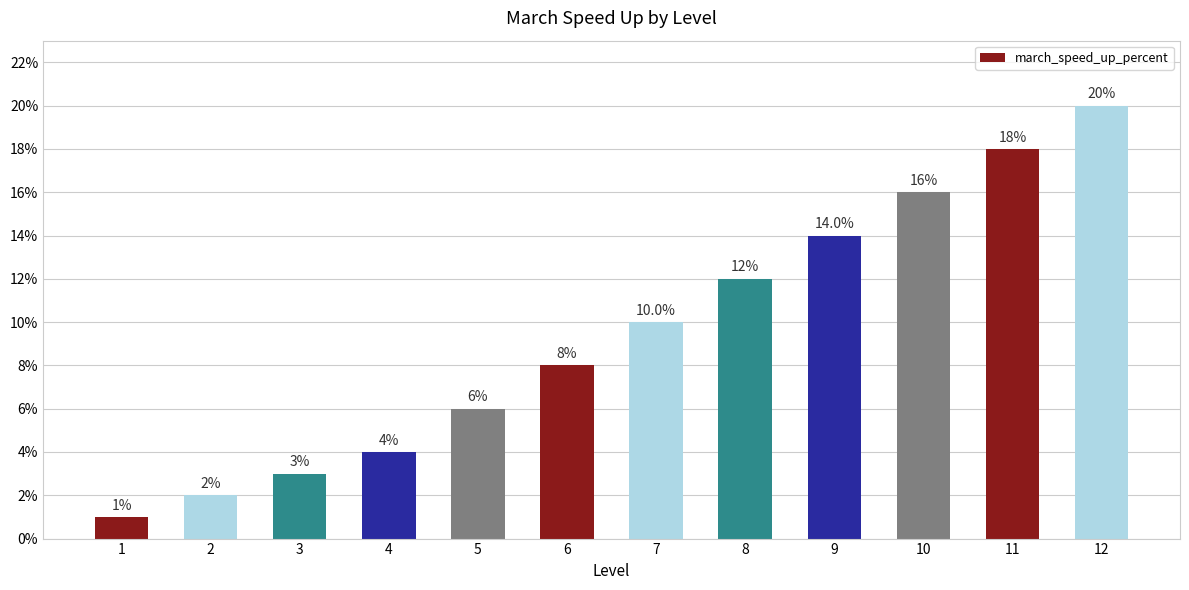

What is the greatest value displayed?

0.2